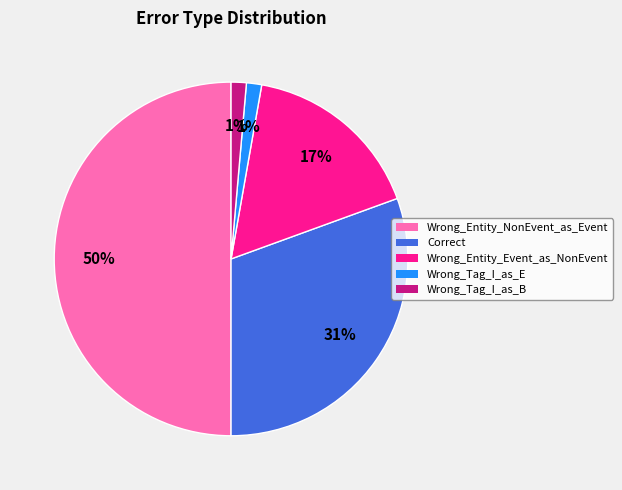

Which category has the biggest portion of the pie?

Wrong_Entity_NonEvent_as_Event